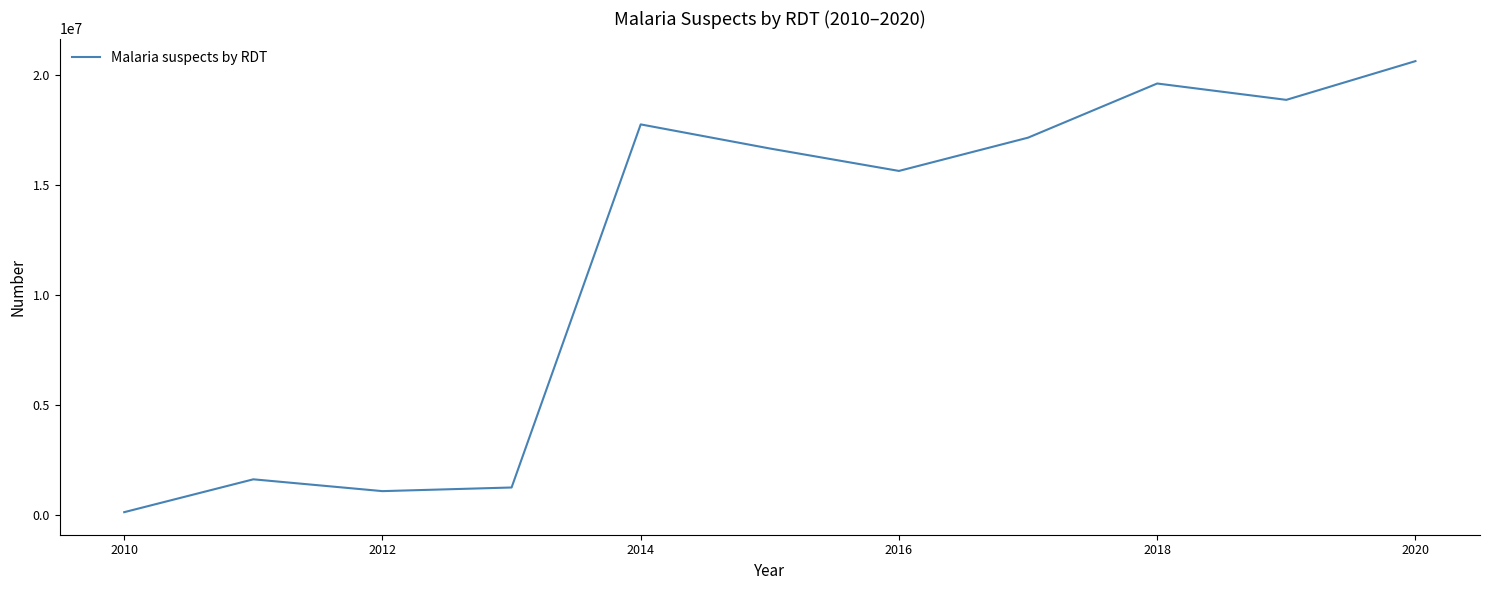

What is the maximum value shown in the chart?

20620288